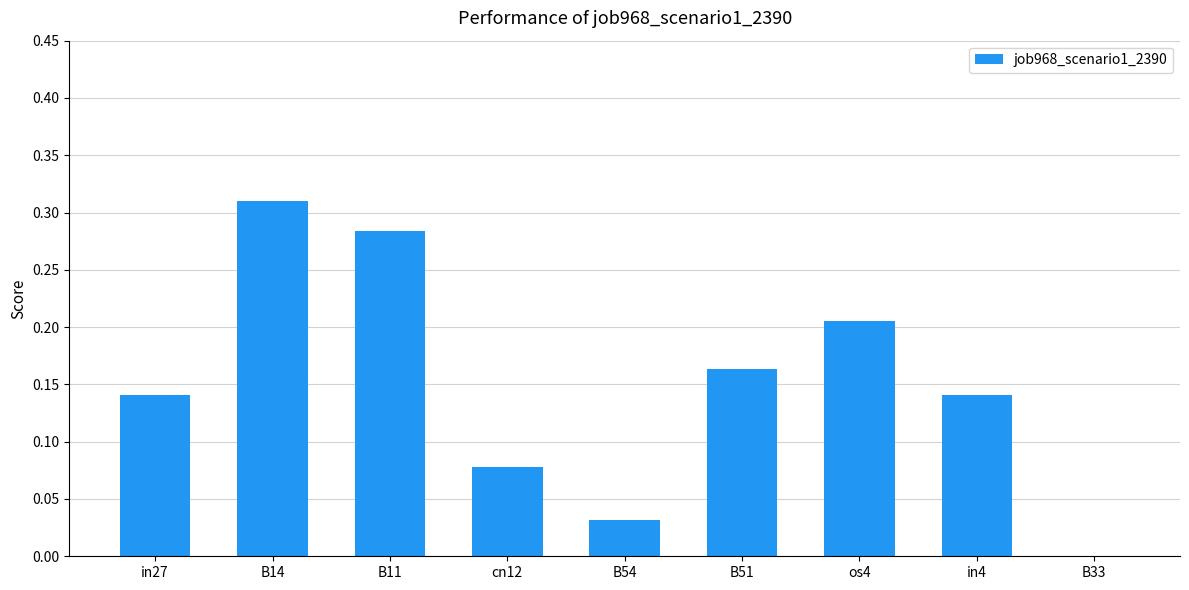

Are the bars horizontal?

No